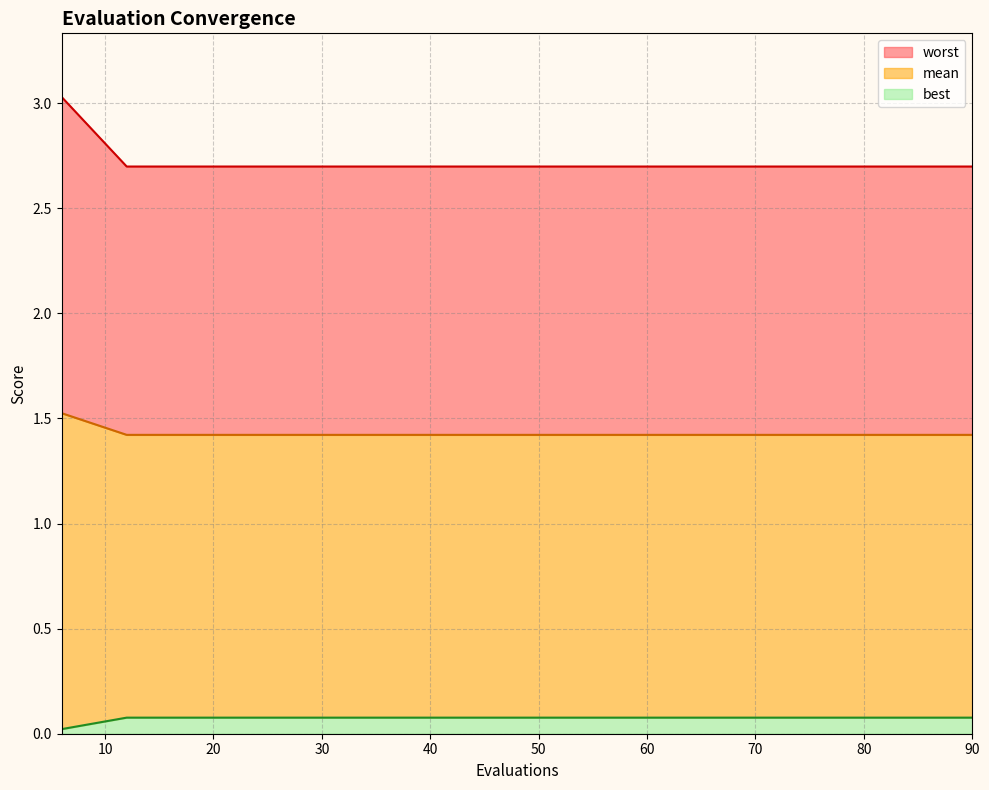

What is the label of the 4th point from the left?

30